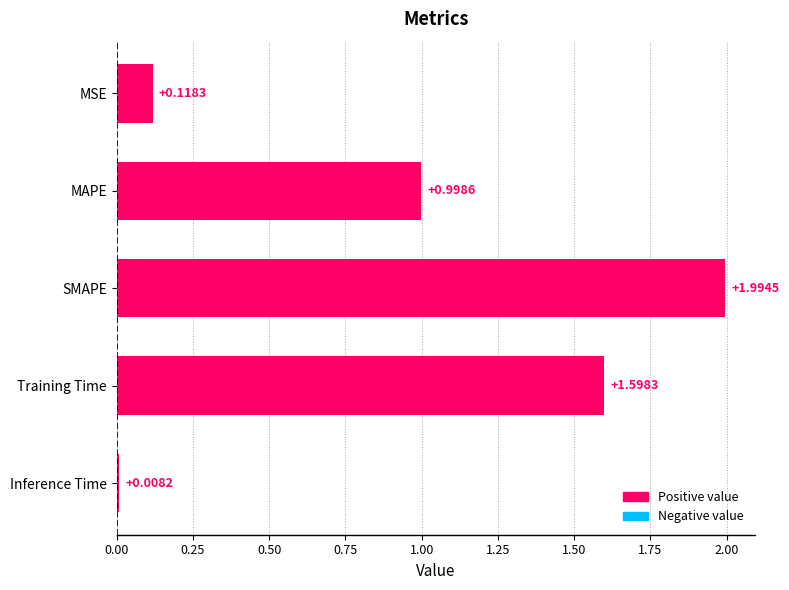

What is the label of the 3rd bar from the top?

SMAPE